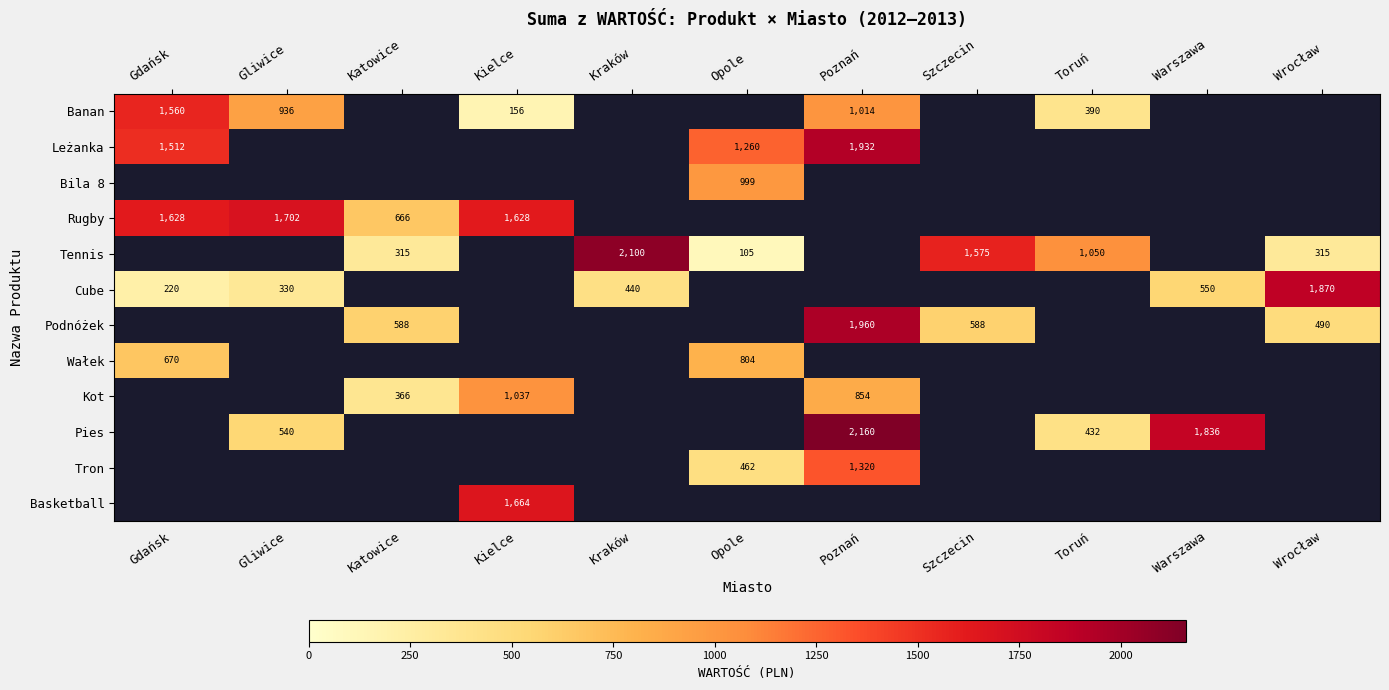

Is it true that Rugby equals 2158 at Gdańsk?

False